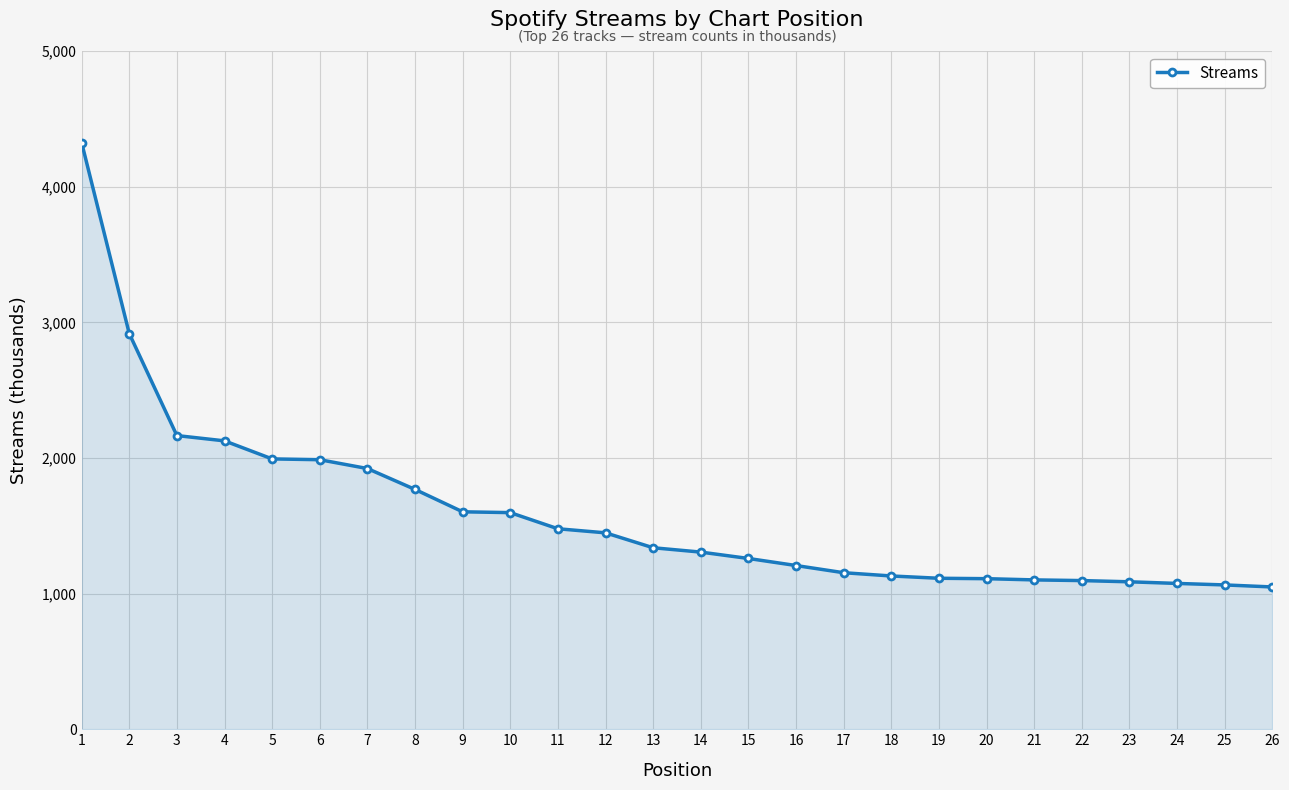

How many data points are less than 1338?

13